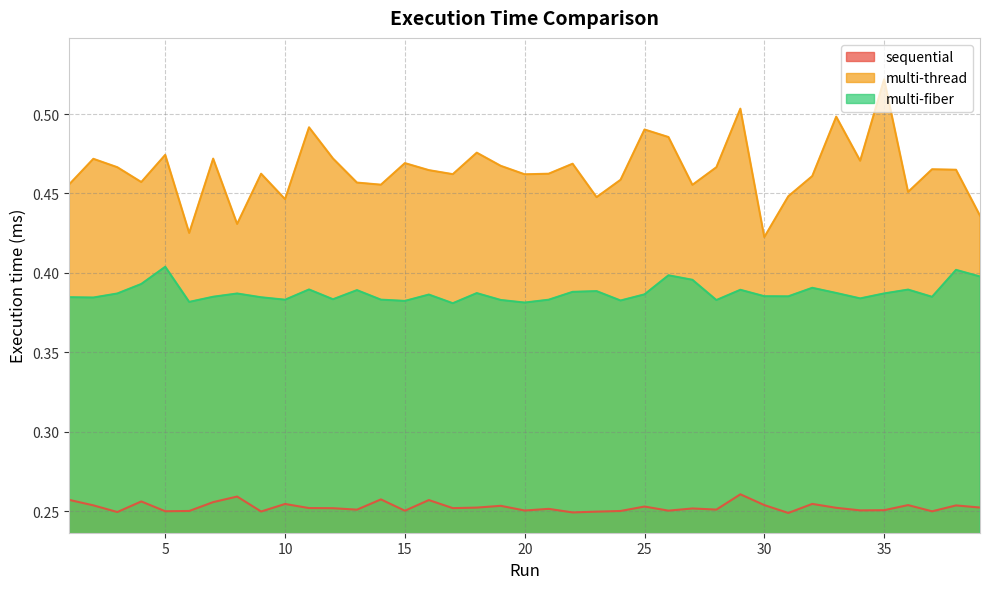

True or false: sequential and multi-fiber intersect in this chart.

False